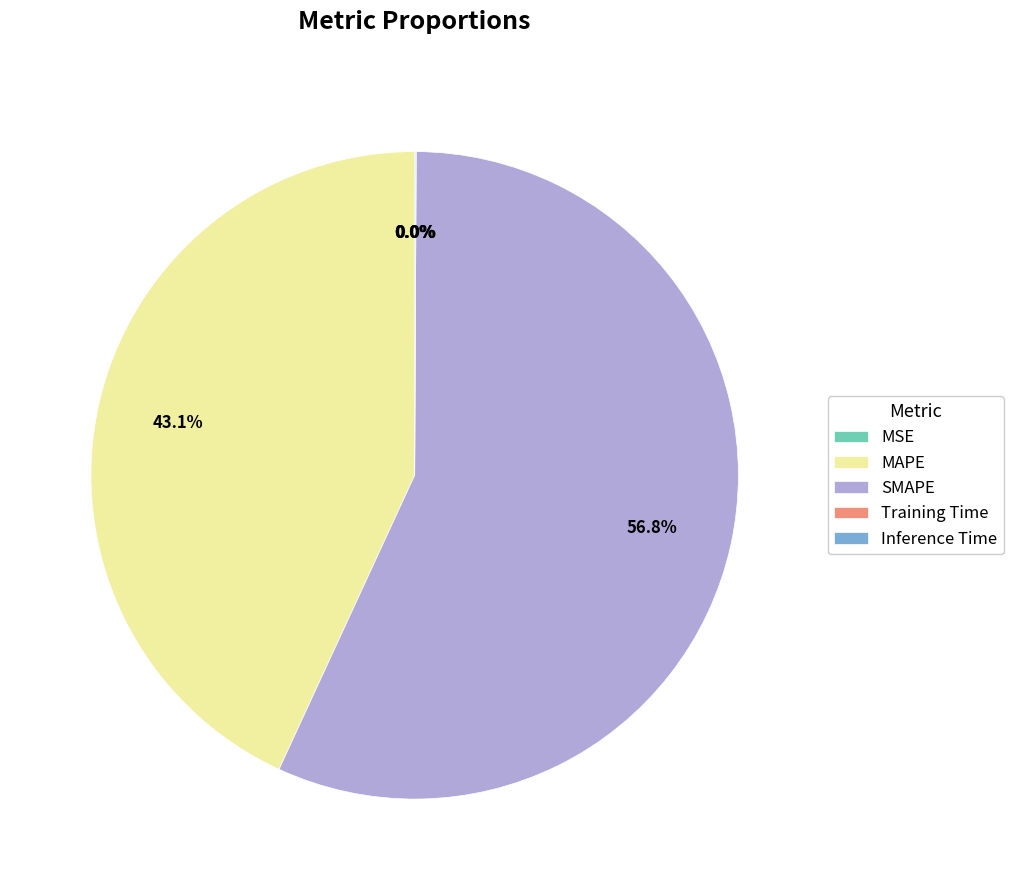

What is the largest slice in the pie chart?

SMAPE